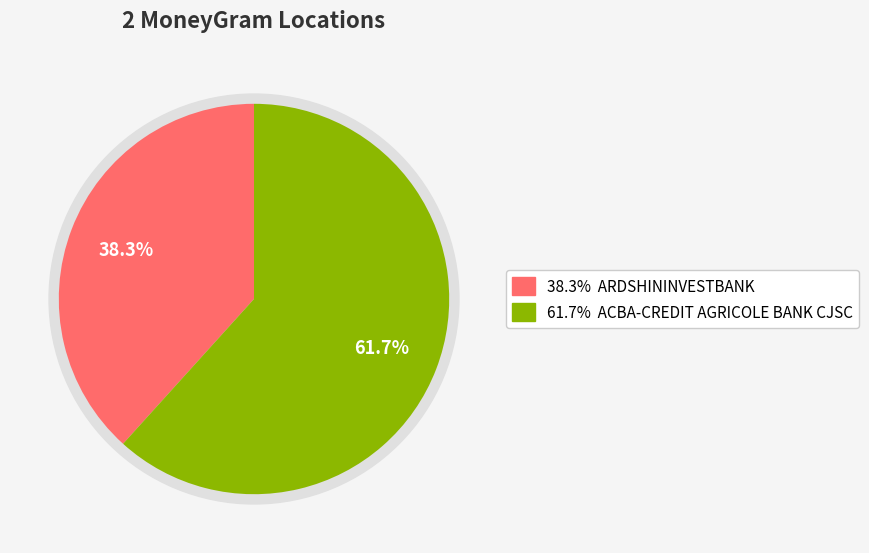

Combined, what portion of the pie is ARDSHININVESTBANK and ACBA-CREDIT AGRICOLE BANK CJSC?

100.0%